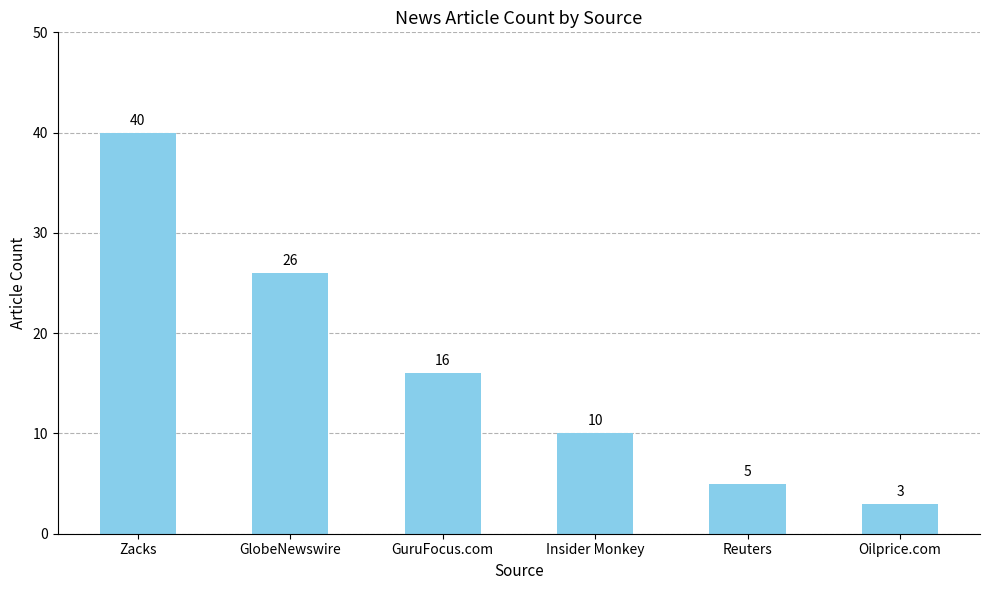

How many bars are there in total?

6